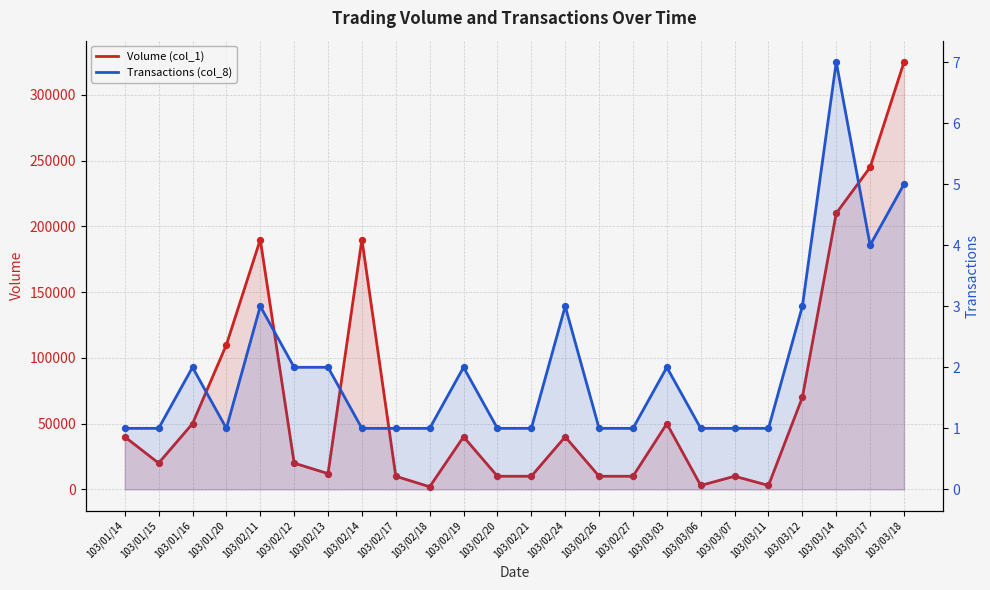

Which series has the largest total across all categories?

Volume (col_1)